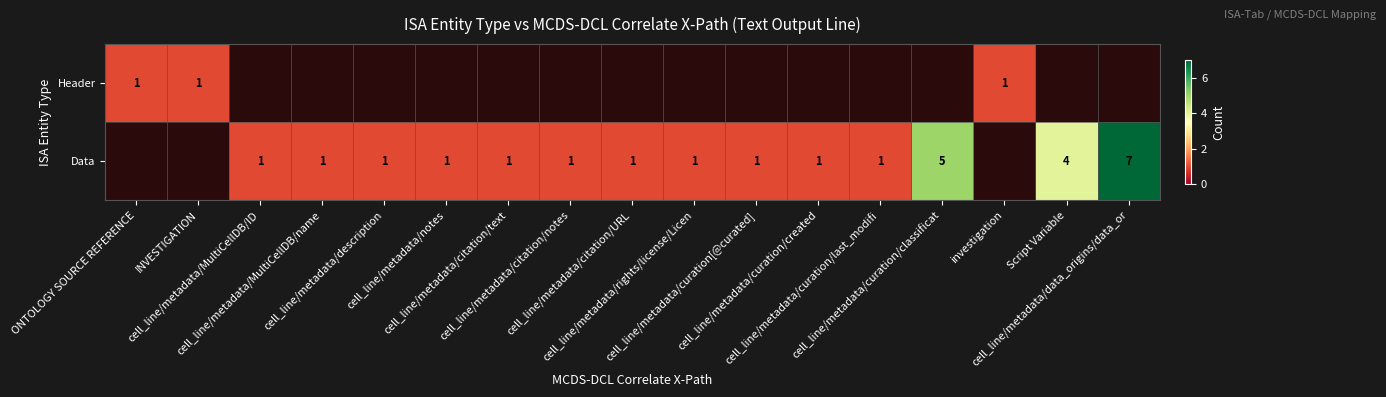

Read the Data value at cell_line/metadata/MultiCellDB/name.

1.0